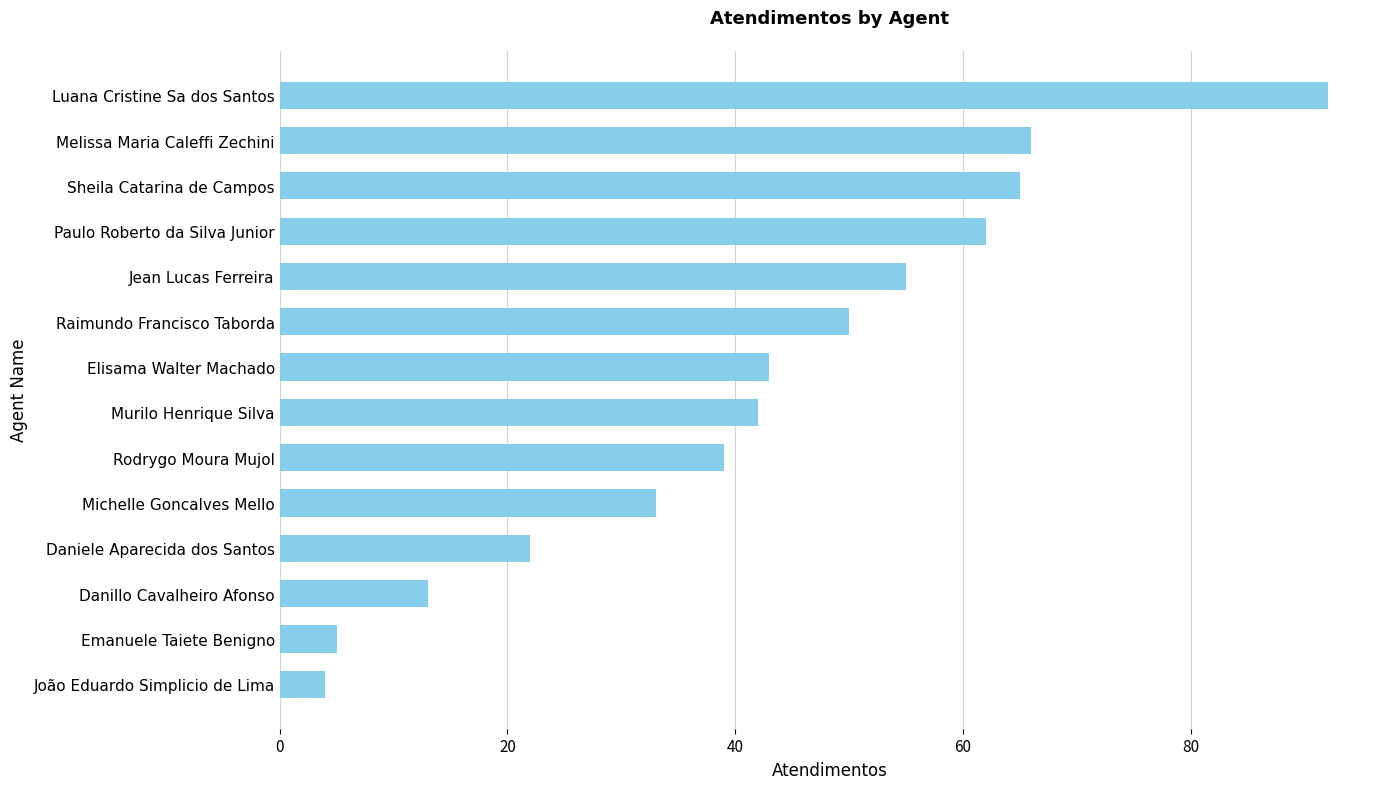

What is the smallest value displayed?

4